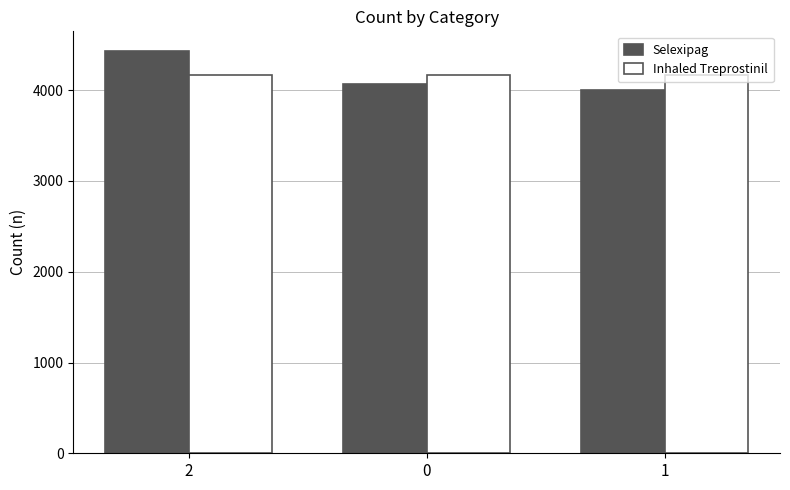

What is the sum of the Inhaled Treprostinil values at 1 and 2?

8334